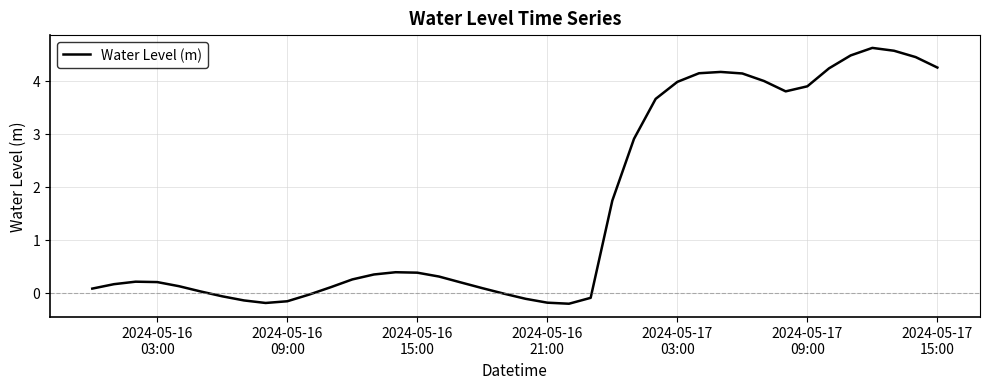

How many lines are shown in the chart?

1